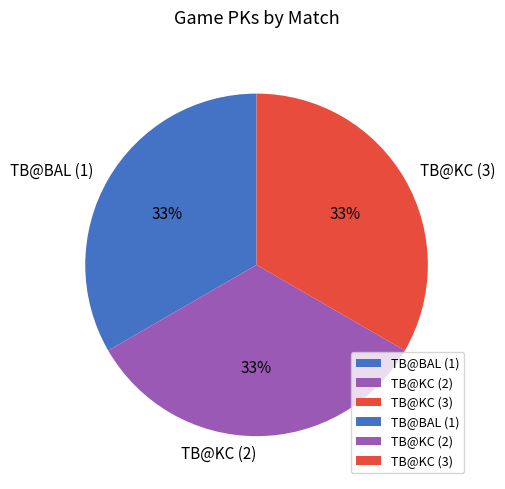

Is there a majority slice in this chart?

No